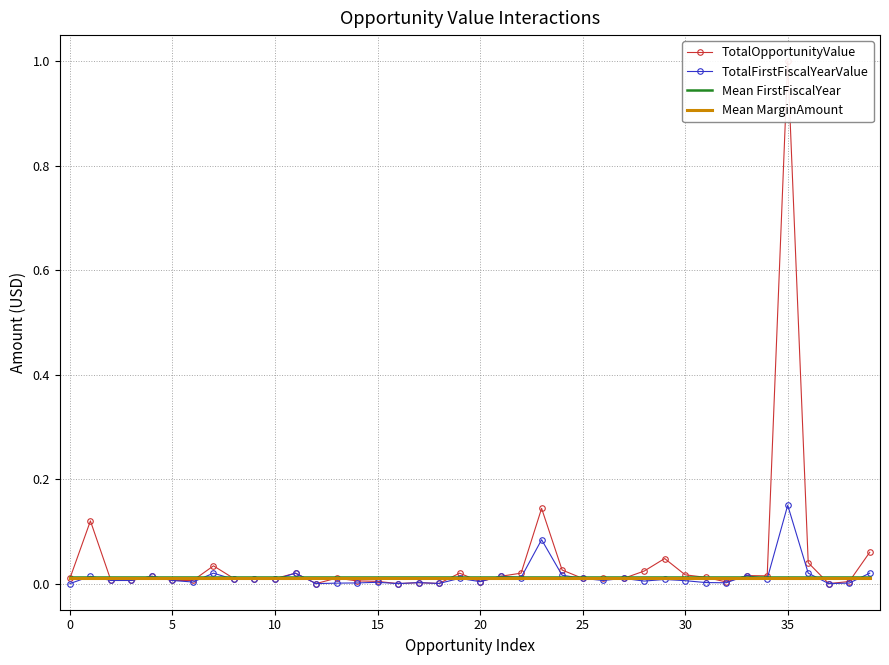

The TotalFirstFiscalYearValue series shows 0.0 at 30. True or false?

True